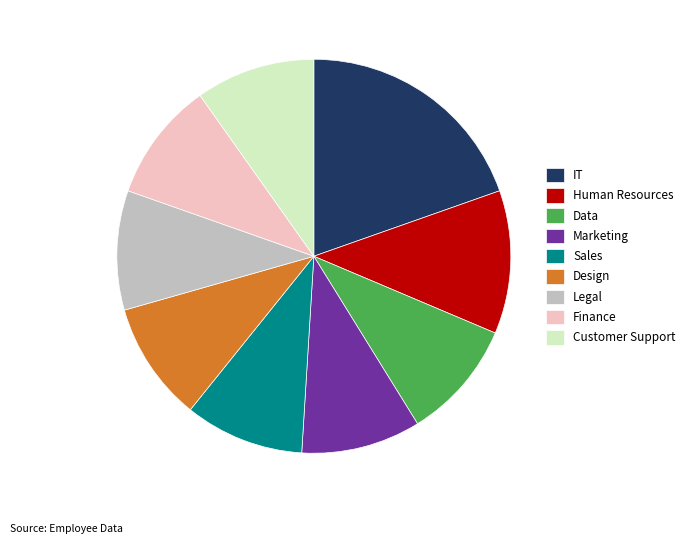

What is the ratio of the value at Finance to the value at Customer Support?

1.0